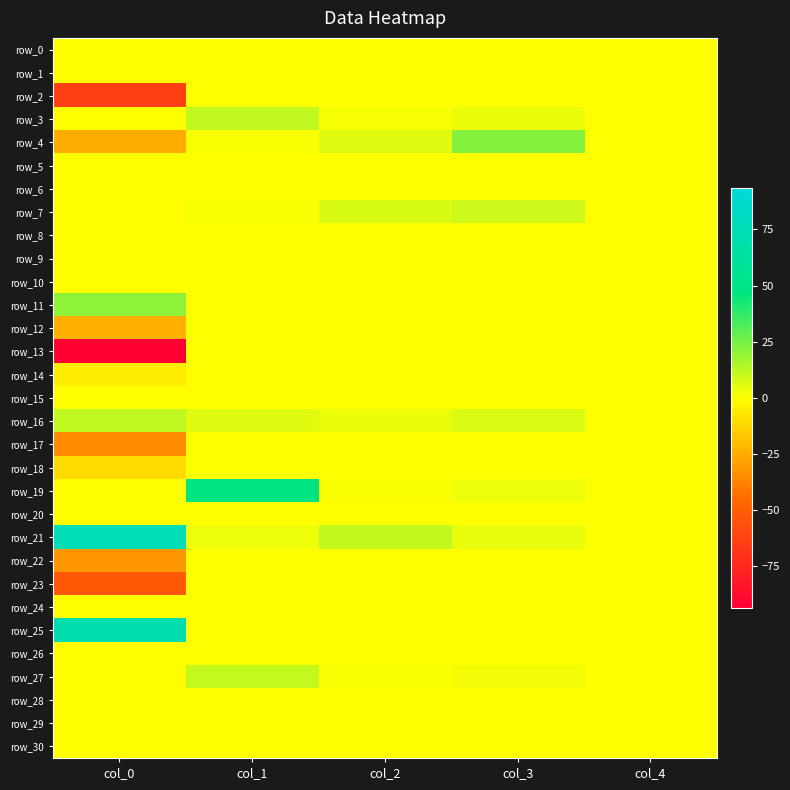

What is the approximate value of row_7 at col_3?

9.1